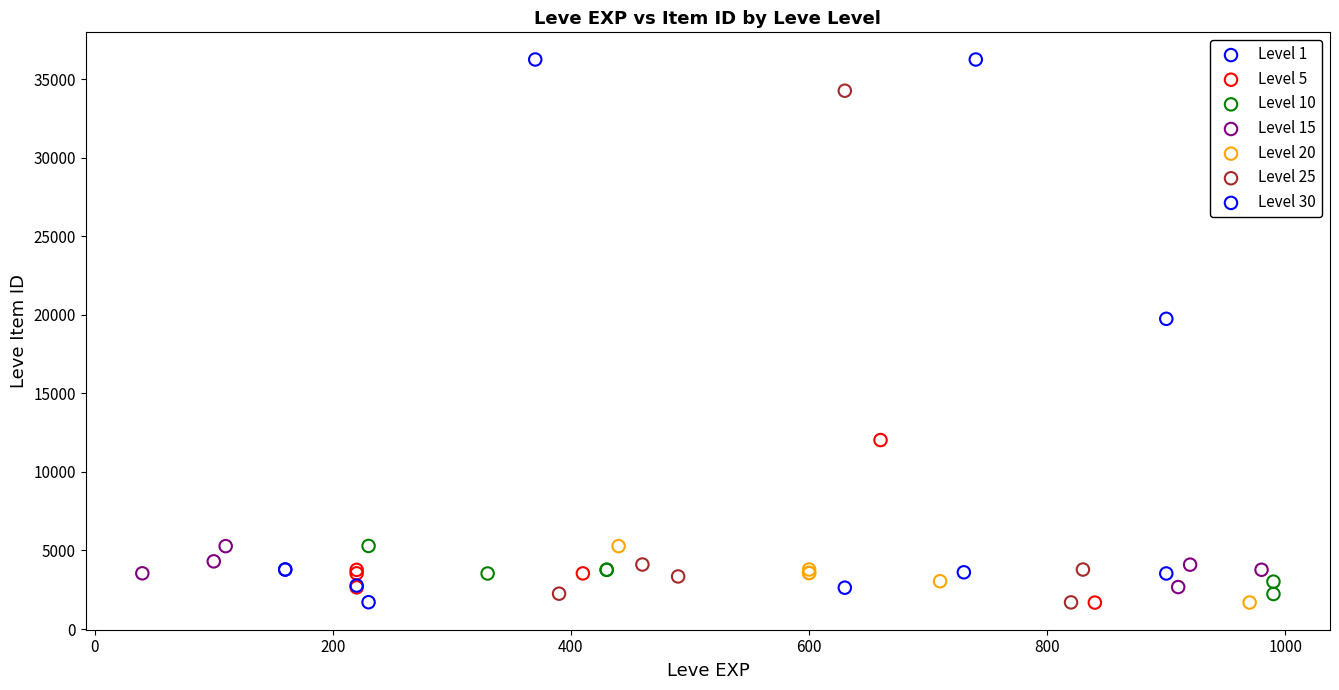

What are all the series names shown in the legend?

Level 1, Level 5, Level 10, Level 15, Level 20, Level 25, Level 30